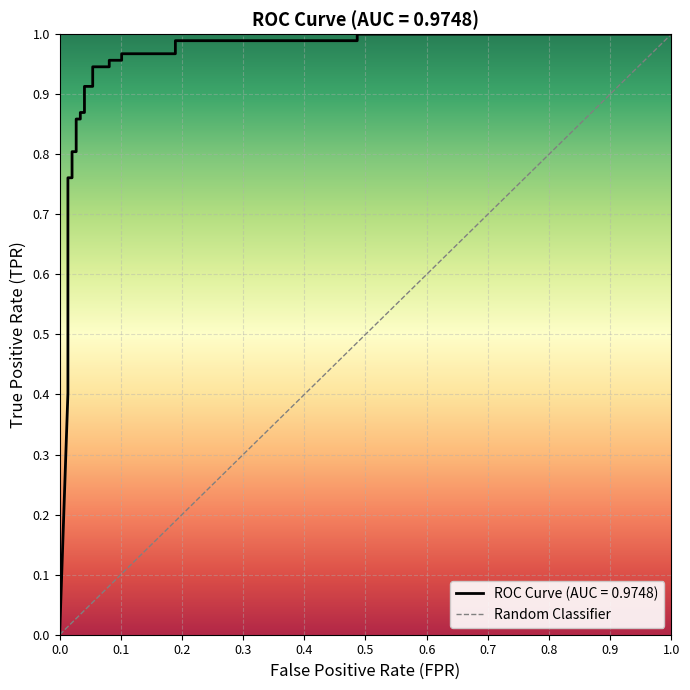

Is it true that the value at 0.3 is 0.8?

False